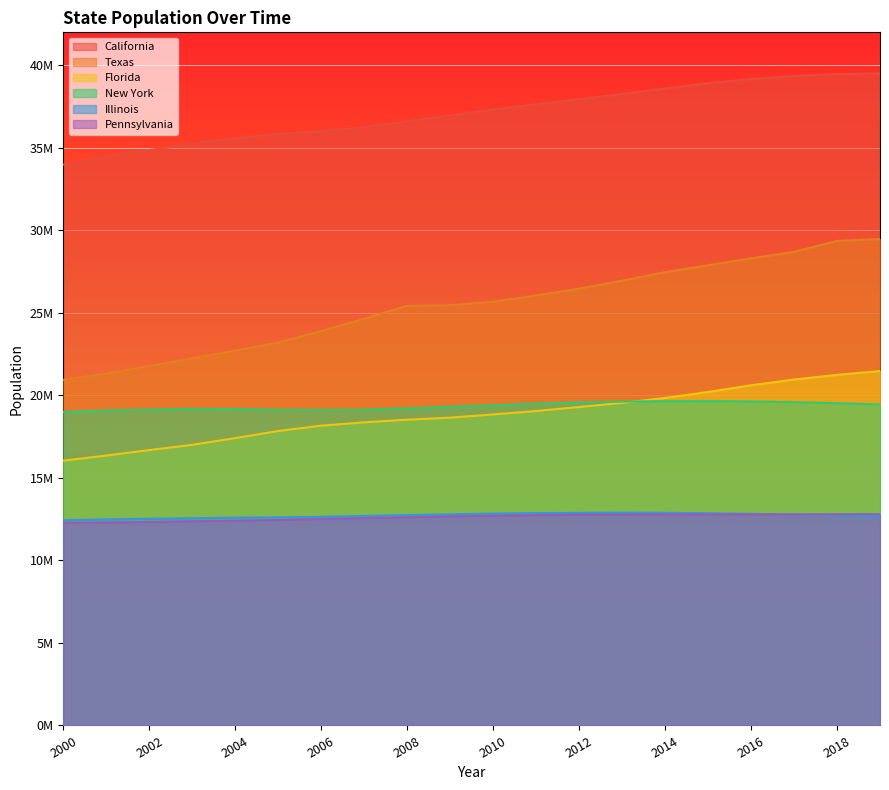

Reading left to right, what are all the values shown in this chart?

California: 2000=33987977	2001=34479458	2002=34871843	2003=35253159	2004=35574576	2005=35827943	2006=36021202	2007=36250311	2008=36604337	2009=36961229	2010=37319502	2011=37638369	2012=37948800	2013=38260787	2014=38596972	2015=38918045	2016=39167117	2017=39358497	2018=39461588	2019=39512223
Texas: 2000=20944499	2001=21320180	2002=21779781	2003=22245940	2004=22718415	2005=23197816	2006=23904380	2007=24645615	2008=25427548	2009=25469915	2010=25674681	2011=26059203	2012=26470102	2013=26956435	2014=27469114	2015=27885195	2016=28304596	2017=28701845	2018=29363096	2019=29472295
Florida: 2000=16047515	2001=16356966	2002=16689370	2003=17004085	2004=17415318	2005=17842038	2006=18166990	2007=18367842	2008=18527305	2009=18652644	2010=18845537	2011=19053237	2012=19297822	2013=19545621	2014=19845911	2015=20209042	2016=20613477	2017=20963613	2018=21244317	2019=21477737
New York: 2000=19001780	2001=19082838	2002=19137800	2003=19175939	2004=19171567	2005=19132610	2006=19104631	2007=19132335	2008=19212436	2009=19307066	2010=19399878	2011=19499241	2012=19572932	2013=19624447	2014=19651049	2015=19654666	2016=19633428	2017=19589572	2018=19530351	2019=19453561
Illinois: 2000=12434161	2001=12488445	2002=12525556	2003=12556006	2004=12589773	2005=12609903	2006=12643955	2007=12695866	2008=12747038	2009=12796778	2010=12840503	2011=12867454	2012=12882510	2013=12895129	2014=12884493	2015=12858913	2016=12820527	2017=12778828	2018=12723071	2019=12671821
Pennsylvania: 2000=12284173	2001=12298970	2002=12331031	2003=12374658	2004=12410722	2005=12449990	2006=12510809	2007=12563937	2008=12612285	2009=12666858	2010=12711160	2011=12745815	2012=12767118	2013=12776309	2014=12788313	2015=12784826	2016=12782275	2017=12787641	2018=12800922	2019=12801989